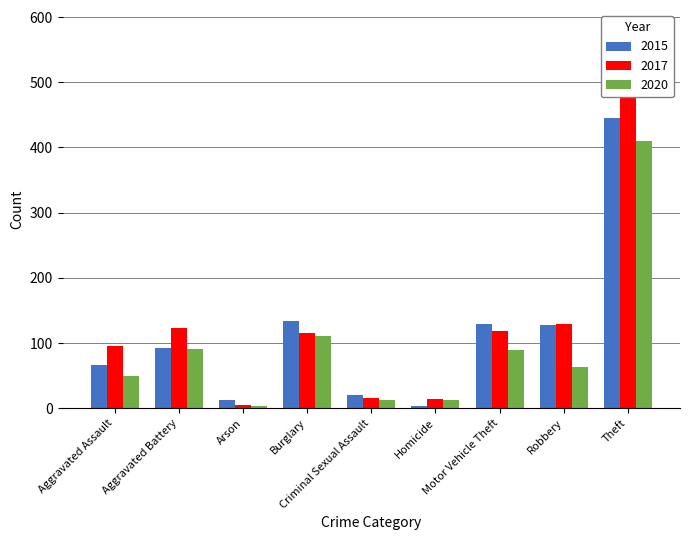

At which label is 2020 closest to 206?

Burglary